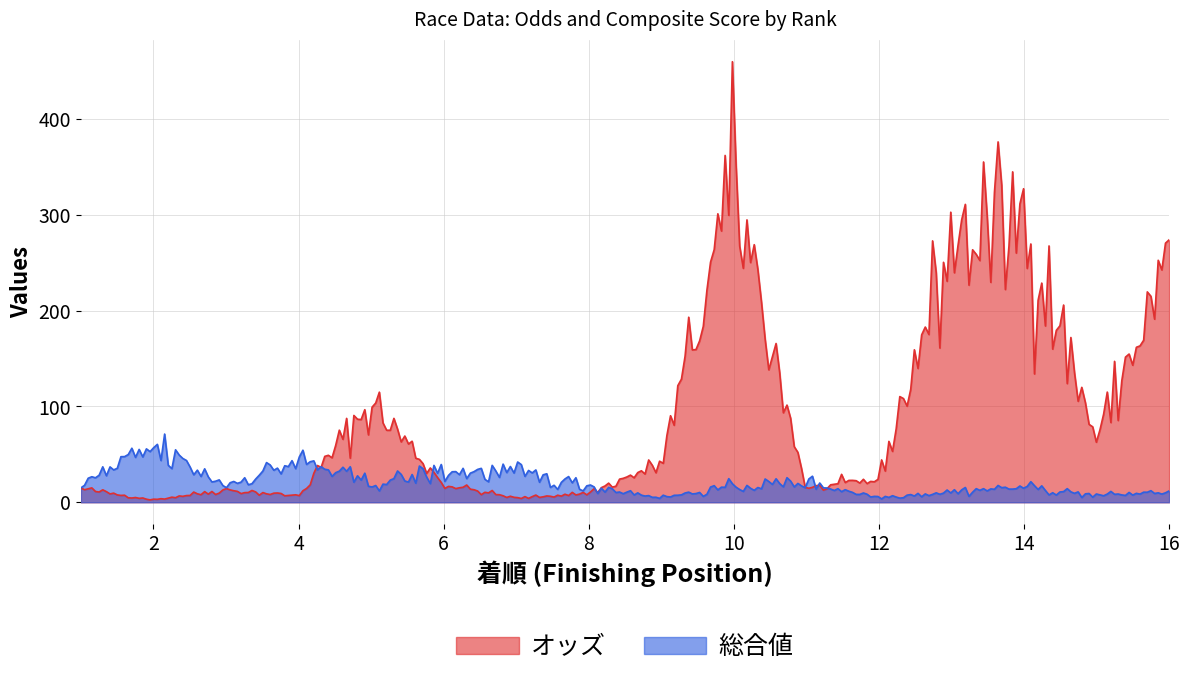

Rank the series by their average value, from lowest to highest.

総合値, オッズ